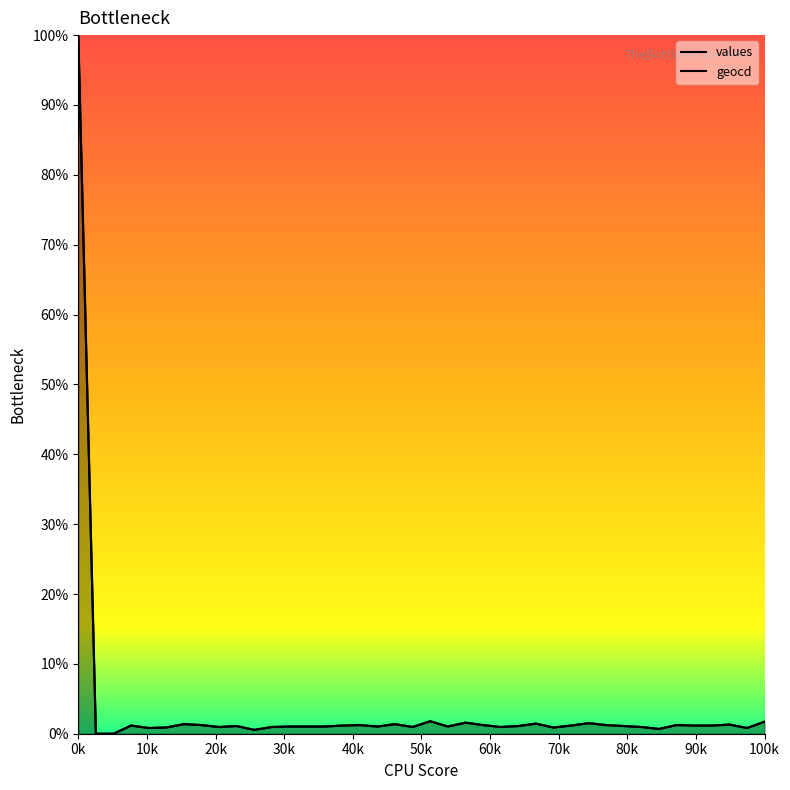

True or false: geocd and values cross at least once.

False